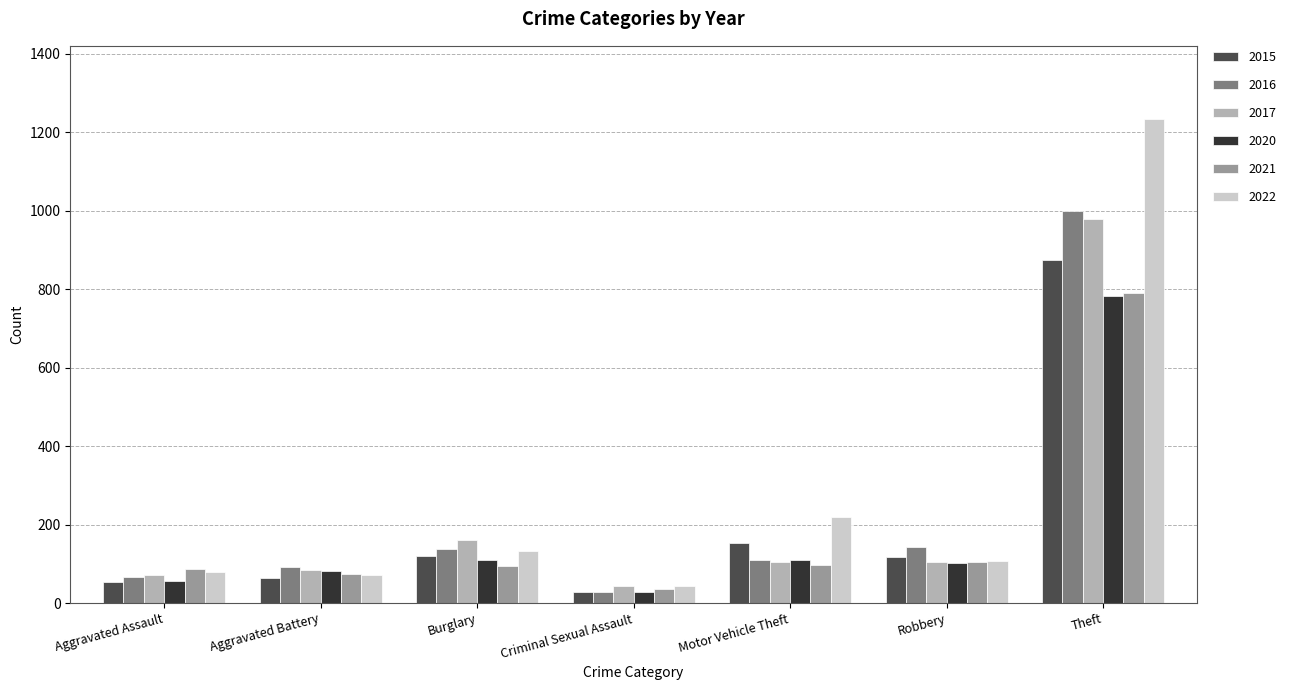

Which series has the widest spread of values?

2022